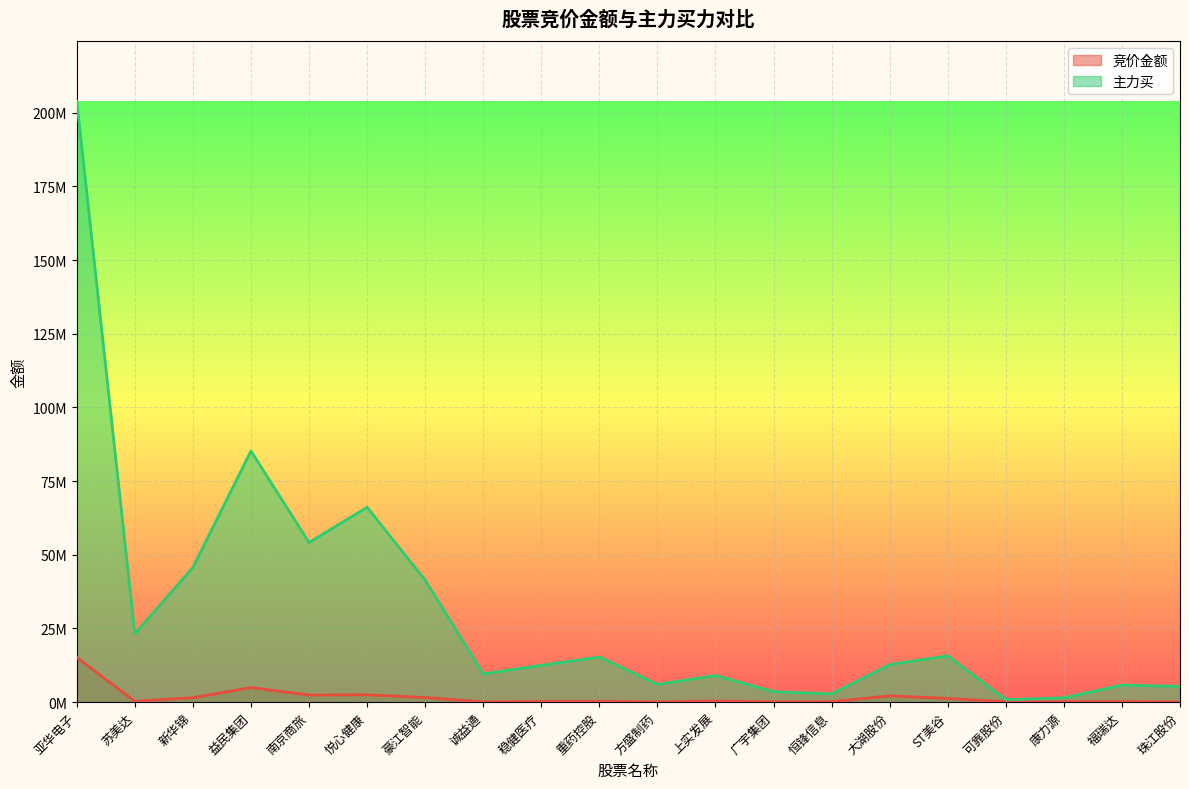

What is the difference between the maximum and second lowest values in the 主力买 series?

202382776